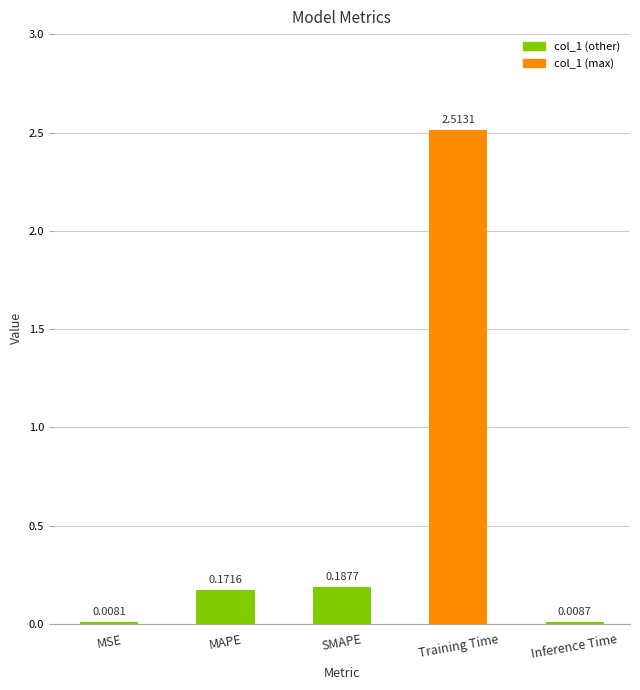

Which category has the highest value across all series?

Training Time